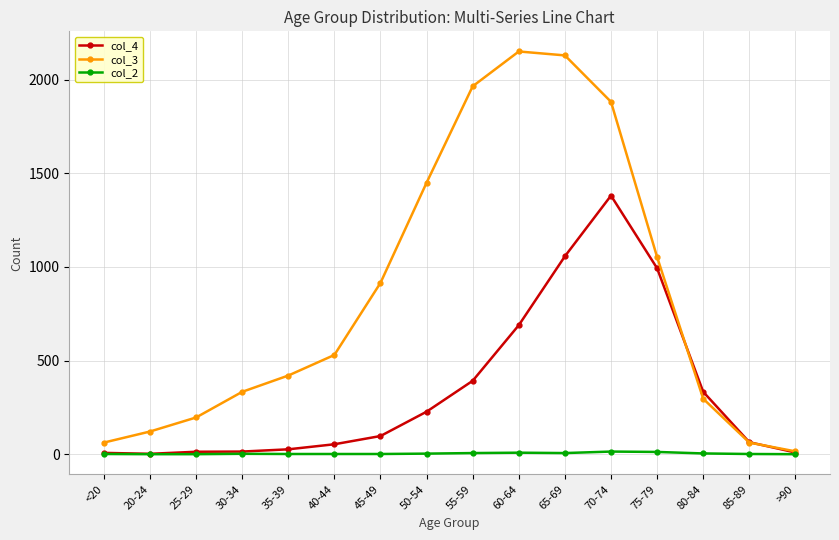

Between 55-59 and 60-64, which series saw the biggest shift?

col_4